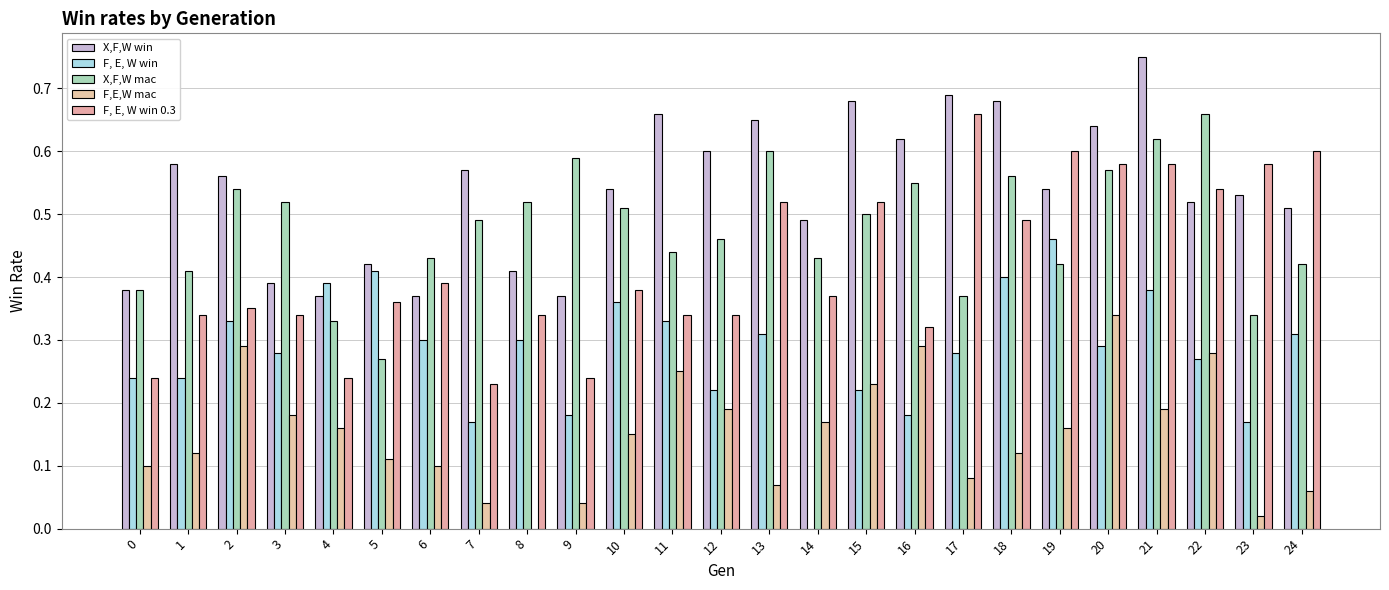

What is the difference between the highest and lowest values at 23?

0.6